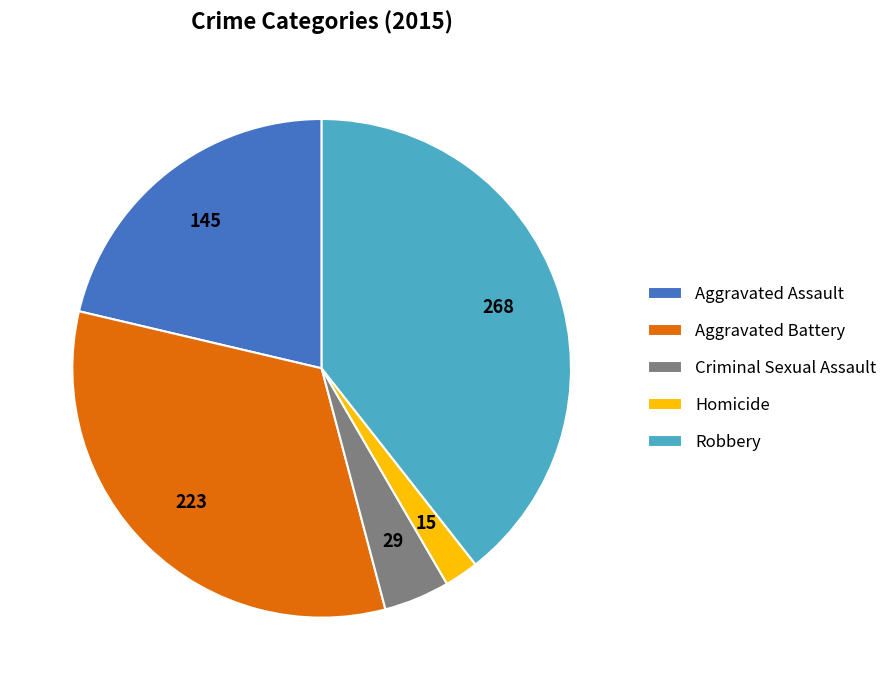

The Criminal Sexual Assault slice represents 4% of the pie. True or false?

True